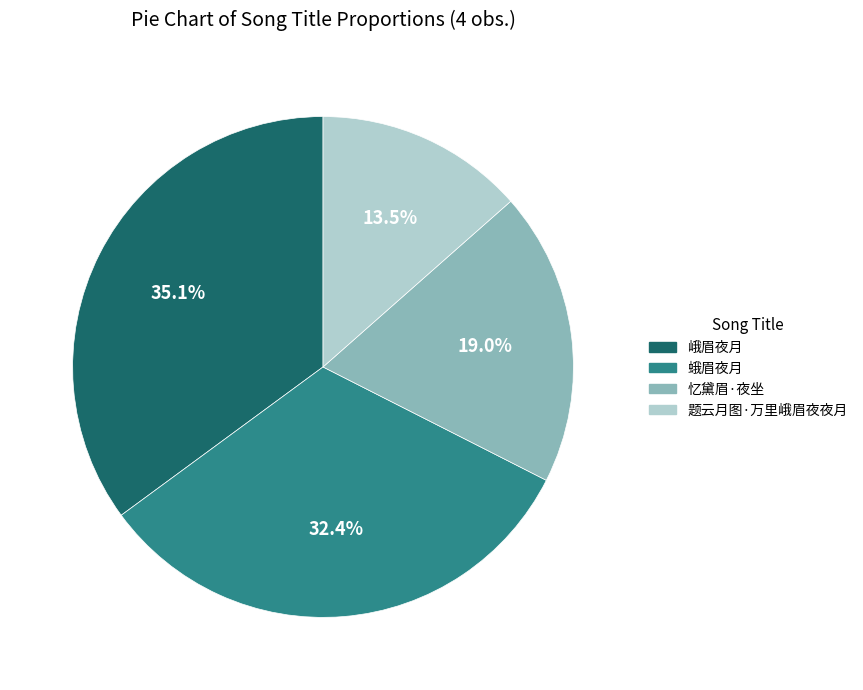

What portion of the pie excludes 忆黛眉·夜坐?

81.0%